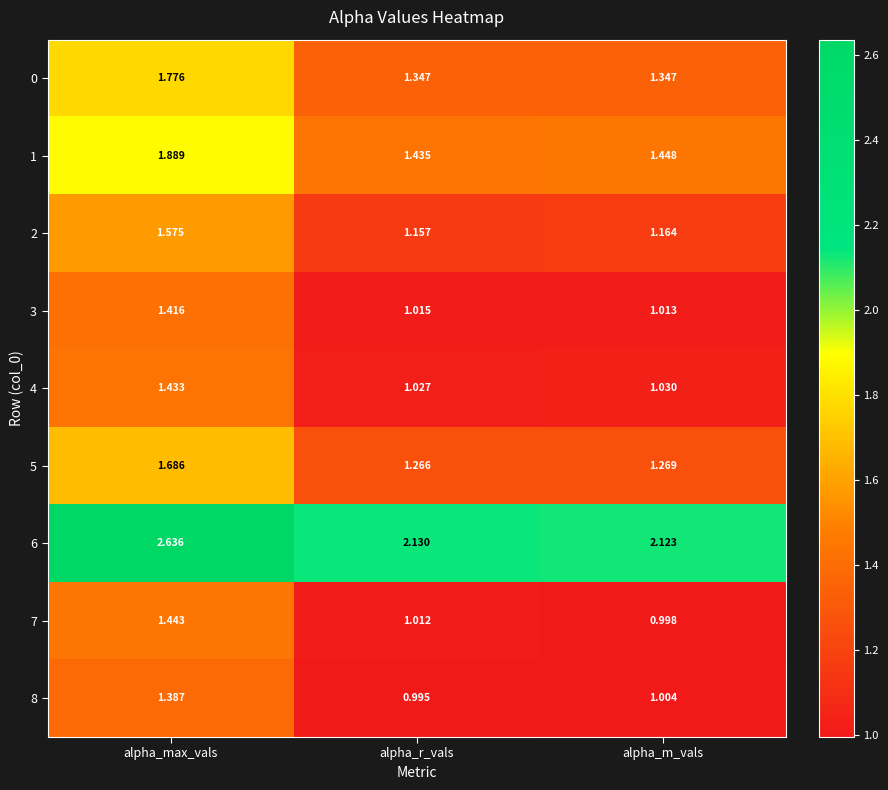

At which label is 3 closest to 1?

alpha_m_vals